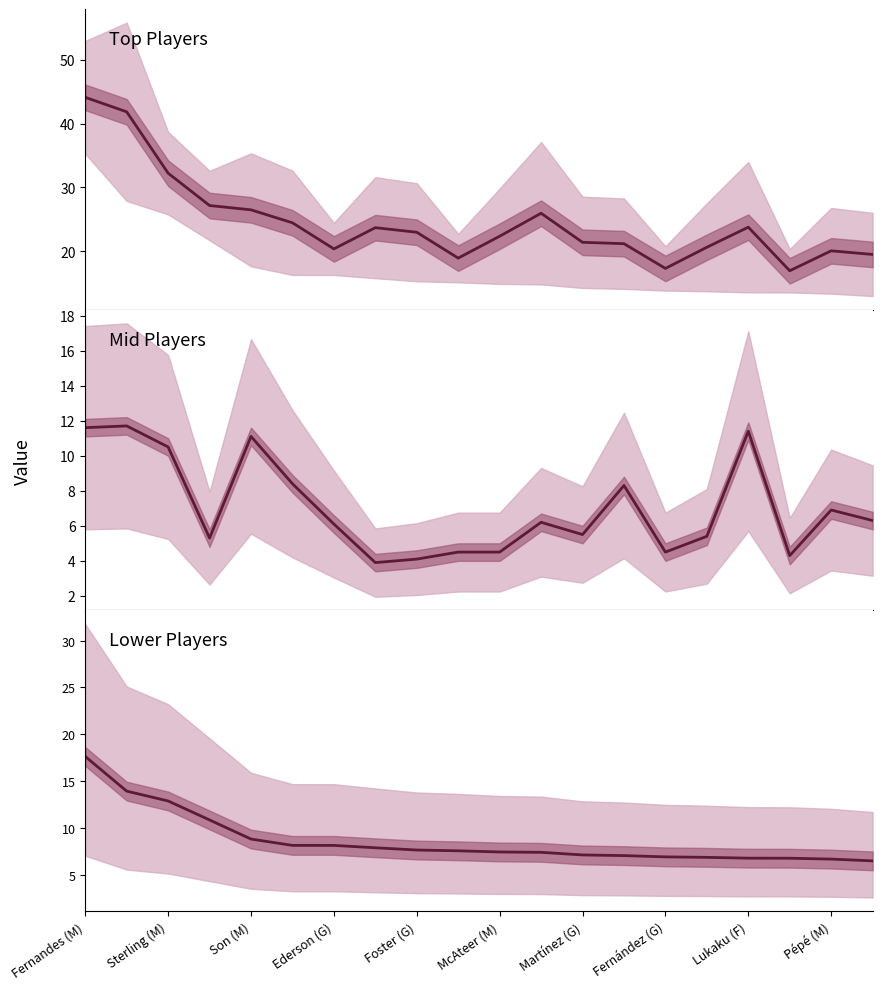

Is this an area chart (filled region under the line)?

No